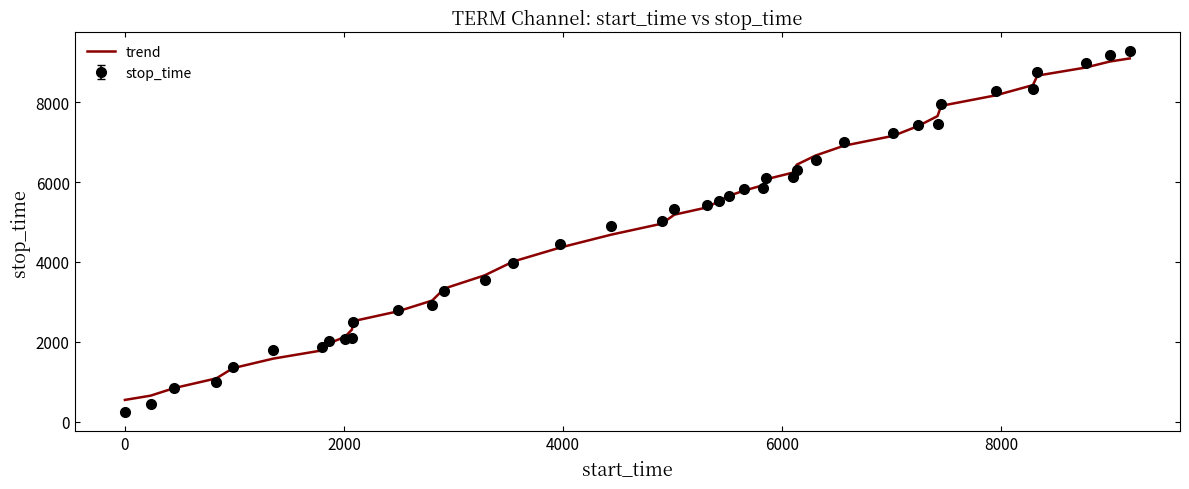

What is the minimum value shown in the chart?

234.0